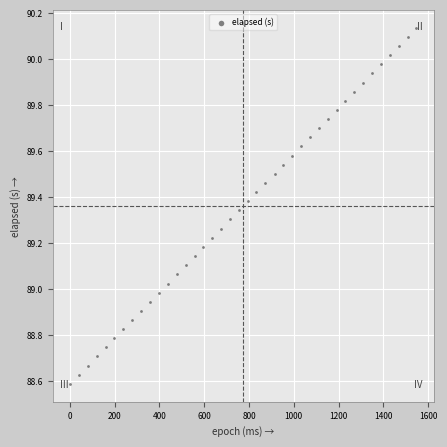

What is the range of X values (max minus min)?

1548.0